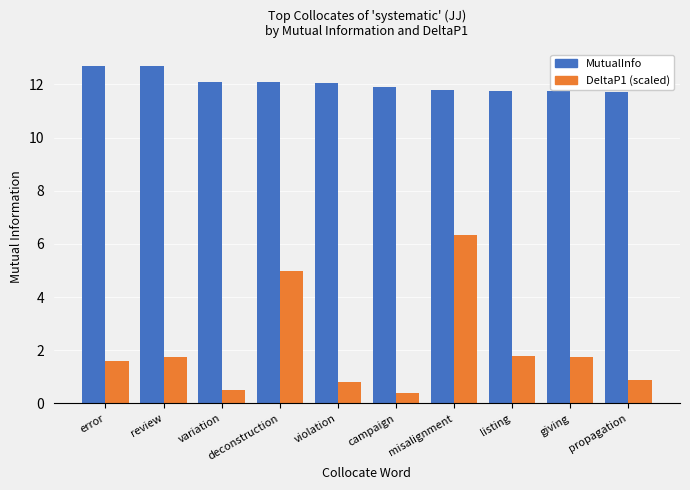

True or false: DeltaP1 (scaled) has a value of 5.0 at deconstruction.

True